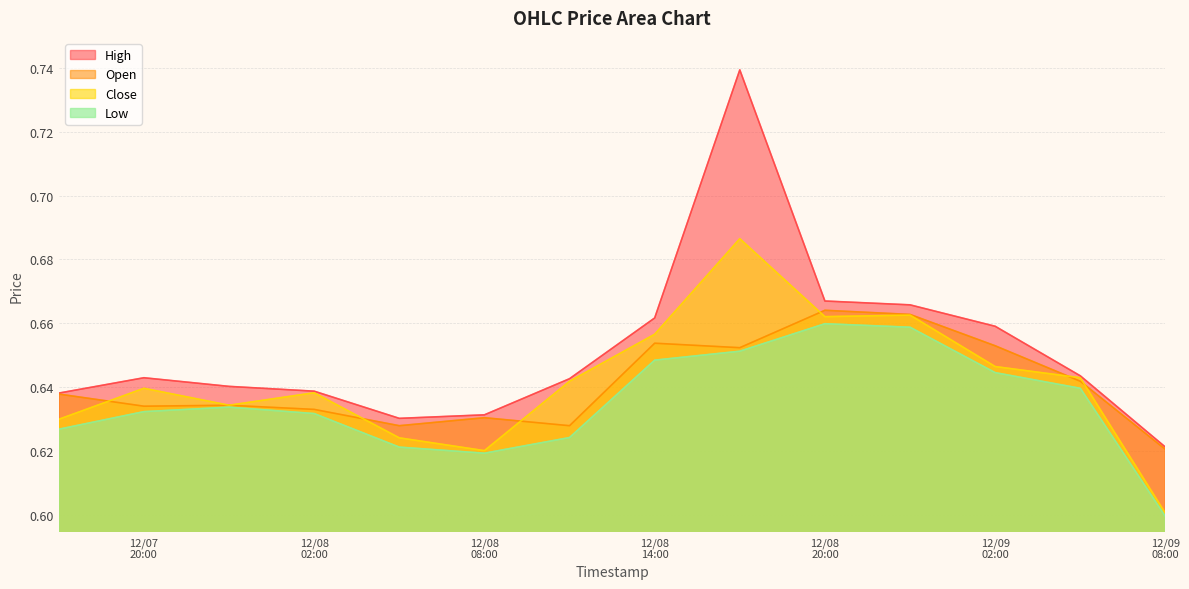

Reading left to right, list all the values displayed in this chart.

High: 0.6	0.6	0.6	0.6	0.6	0.6	0.6	0.7	0.7	0.7	0.7	0.7	0.6	0.6
Open: 0.6	0.6	0.6	0.6	0.6	0.6	0.6	0.7	0.7	0.7	0.7	0.7	0.6	0.6
Close: 0.6	0.6	0.6	0.6	0.6	0.6	0.6	0.7	0.7	0.7	0.7	0.6	0.6	0.6
Low: 0.6	0.6	0.6	0.6	0.6	0.6	0.6	0.6	0.7	0.7	0.7	0.6	0.6	0.6